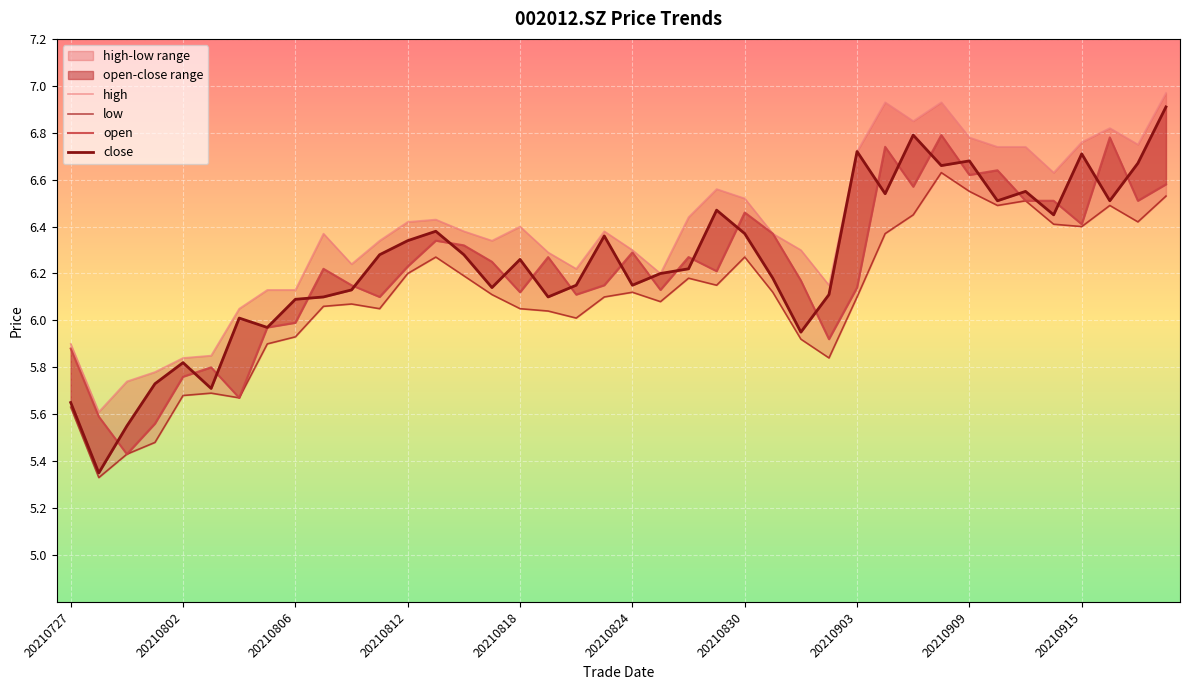

Reading left to right, list all the values displayed in this chart.

high: 5.9	5.6	5.7	5.8	5.8	5.8	6.0	6.1	6.1	6.4	6.2	6.3	6.4	6.4	6.4	6.3	6.4	6.3	6.2	6.4	6.3	6.2	6.4	6.6	6.5	6.4	6.3	6.2	6.7	6.9	6.8	6.9	6.8	6.7	6.7	6.6	6.8	6.8	6.8	7.0
low: 5.6	5.3	5.4	5.5	5.7	5.7	5.7	5.9	5.9	6.1	6.1	6.0	6.2	6.3	6.2	6.1	6.0	6.0	6.0	6.1	6.1	6.1	6.2	6.2	6.3	6.1	5.9	5.8	6.1	6.4	6.5	6.6	6.5	6.5	6.5	6.4	6.4	6.5	6.4	6.5
open: 5.9	5.6	5.4	5.6	5.8	5.8	5.7	6.0	6.0	6.2	6.2	6.1	6.2	6.3	6.3	6.2	6.1	6.3	6.1	6.2	6.3	6.1	6.3	6.2	6.5	6.4	6.2	5.9	6.1	6.7	6.6	6.8	6.6	6.6	6.5	6.5	6.4	6.8	6.5	6.6
close: 5.7	5.3	5.5	5.7	5.8	5.7	6.0	6.0	6.1	6.1	6.1	6.3	6.3	6.4	6.3	6.1	6.3	6.1	6.2	6.4	6.2	6.2	6.2	6.5	6.4	6.2	6.0	6.1	6.7	6.5	6.8	6.7	6.7	6.5	6.5	6.5	6.7	6.5	6.7	6.9